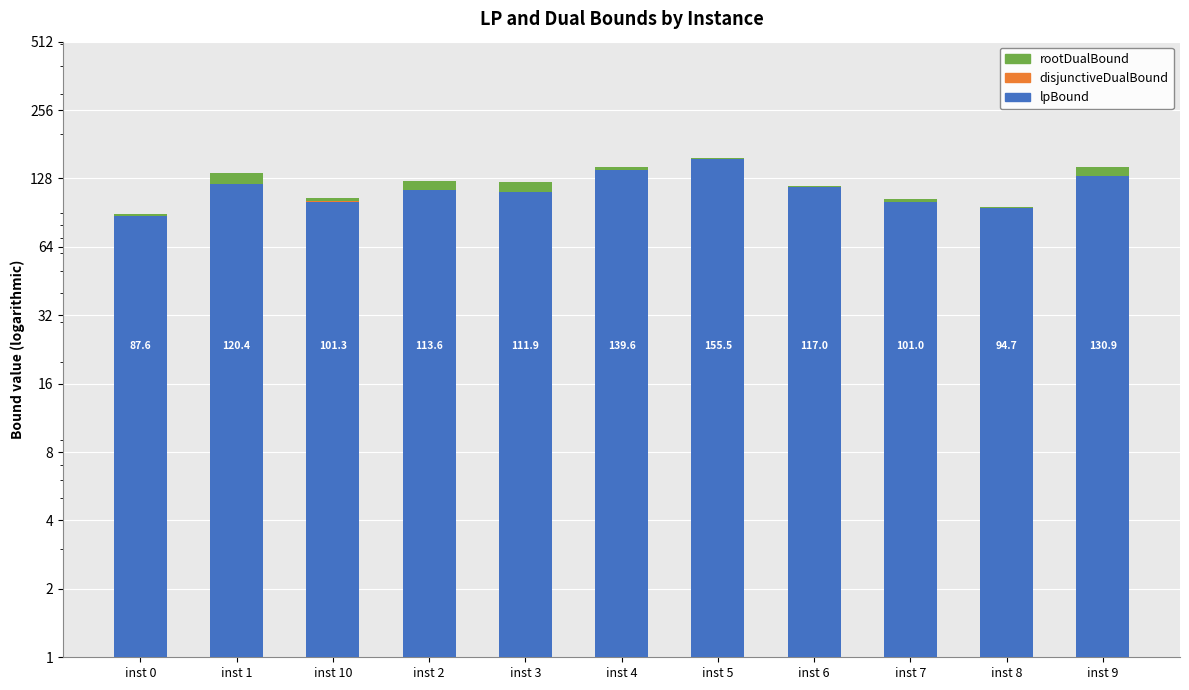

What is the value of the rootDualBound bar at the 2nd from the left?

14.3